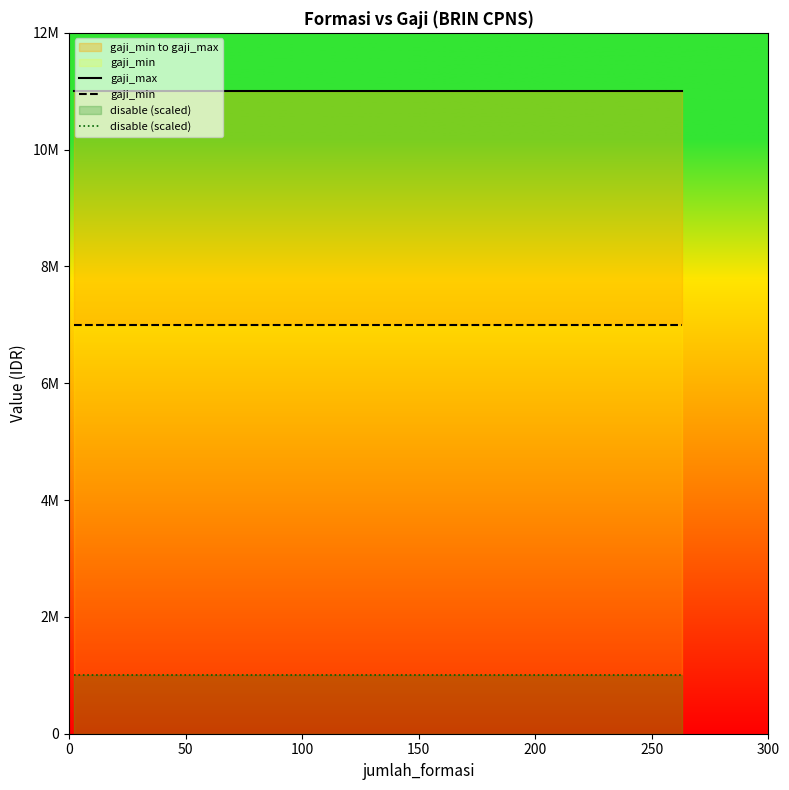

What is the sum of all disable (scaled) values?

6000000